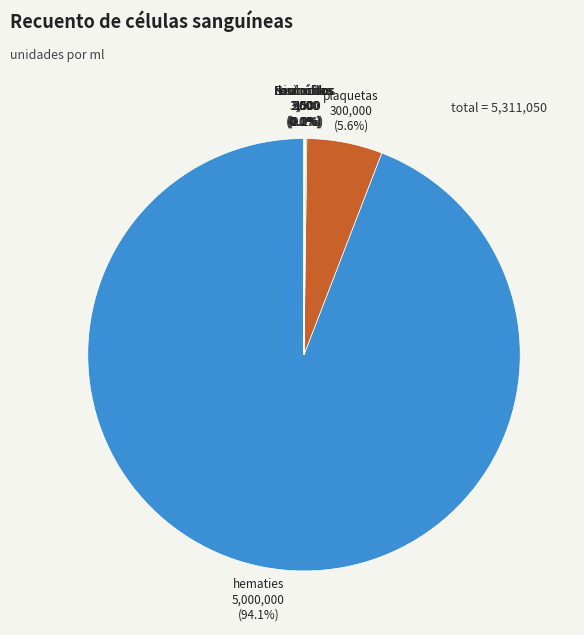

Is hematies the majority of the pie?

Yes